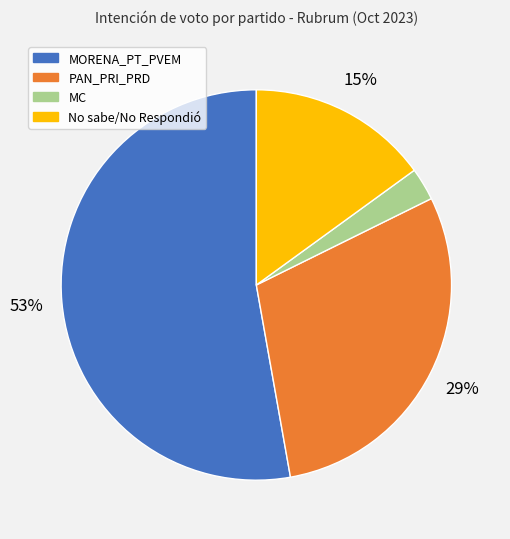

Combined, do No sabe/No Respondió and MORENA_PT_PVEM account for over 50%?

Yes